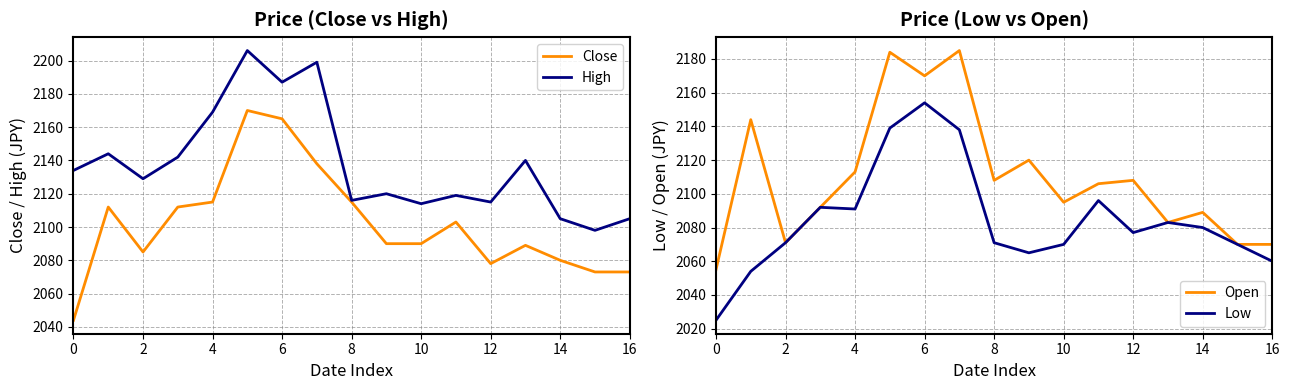

What is the maximum value for Low?

2154